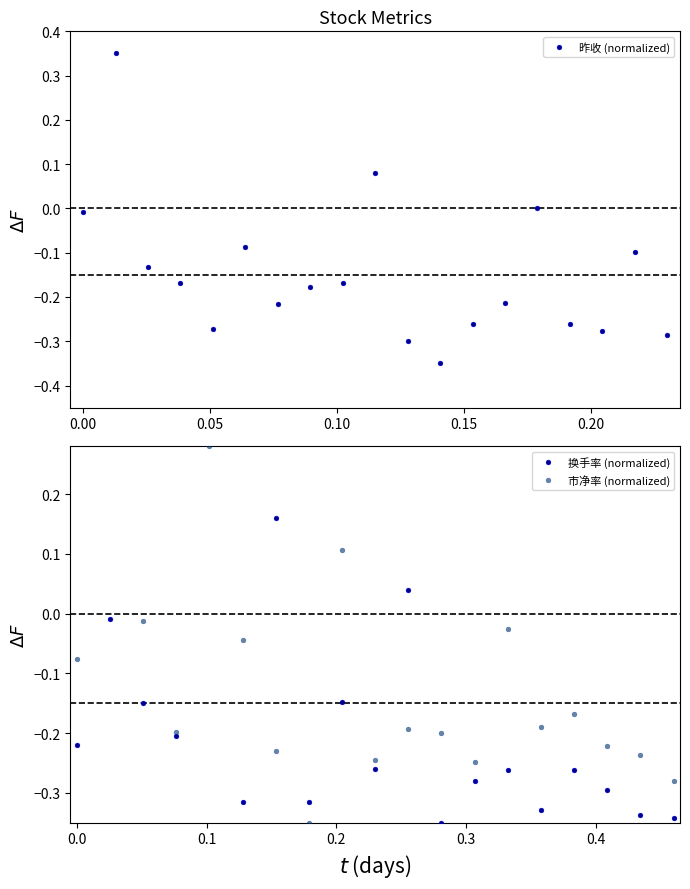

True or false: 昨收 (normalized) has more than 2 interior local peaks.

True